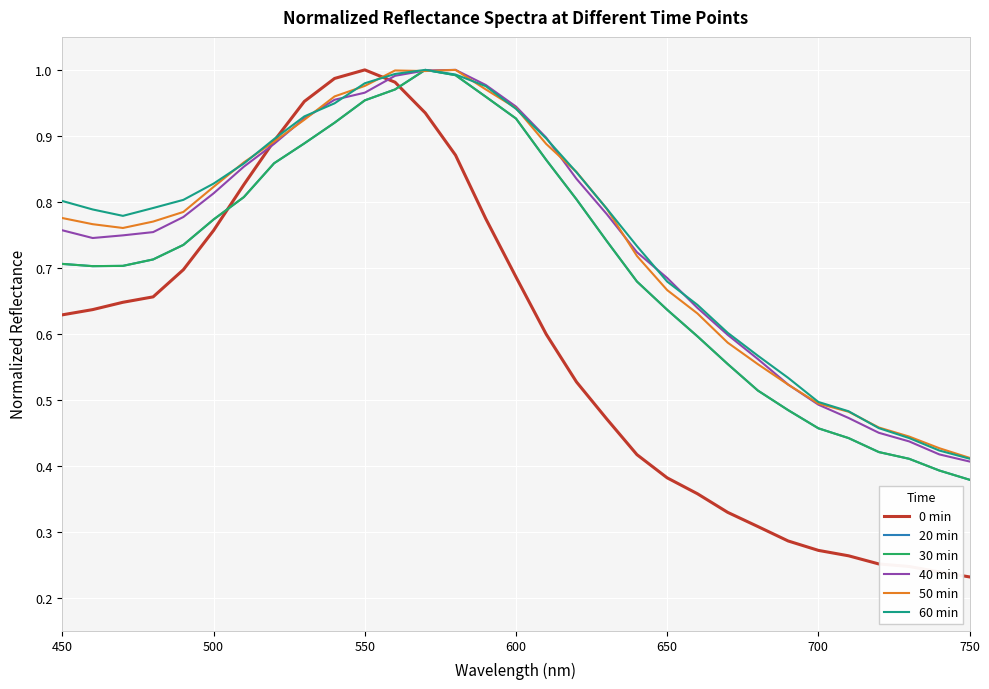

Is this an area chart (filled region under the line)?

No